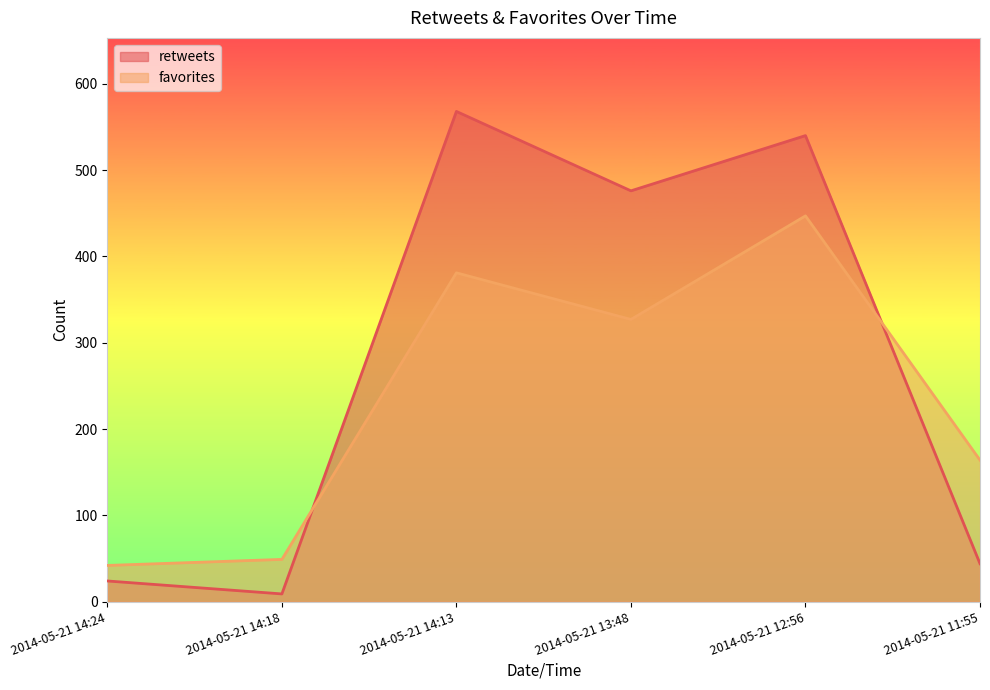

Reading left to right, transcribe all the data shown in this chart.

retweets: 24	9	568	476	540	44
favorites: 42	49	381	327	447	164